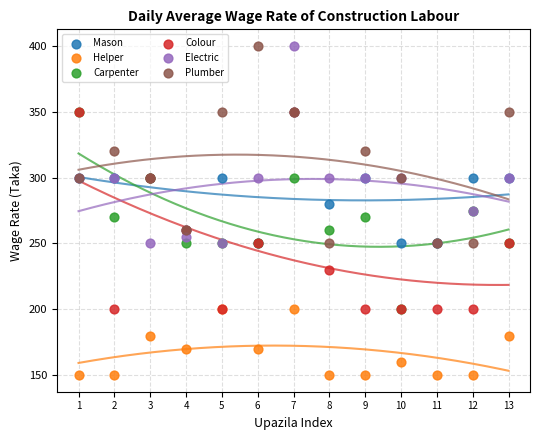

What are all the series names shown in the legend?

Mason, Helper, Carpenter, Colour, Electric, Plumber